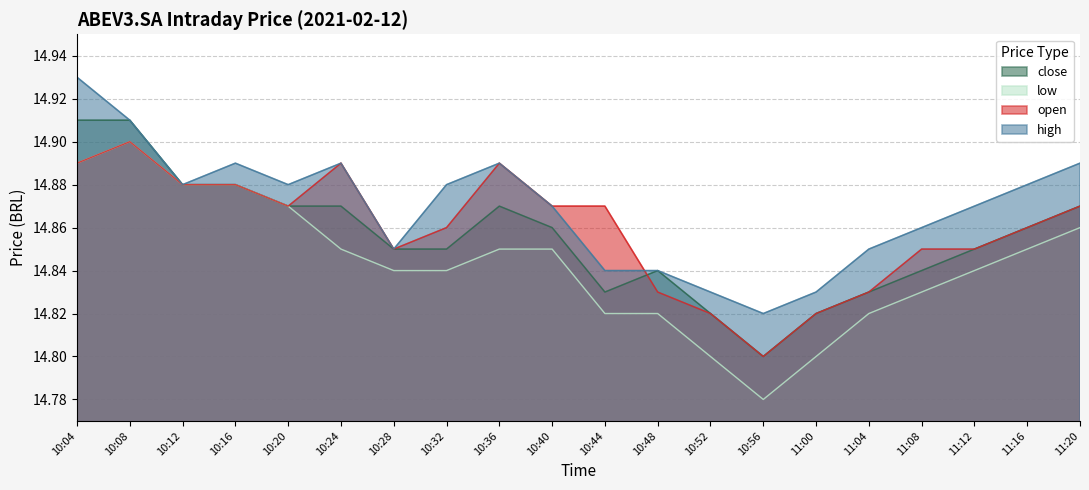

Between 10:20 and 11:00, which series saw the biggest shift?

low